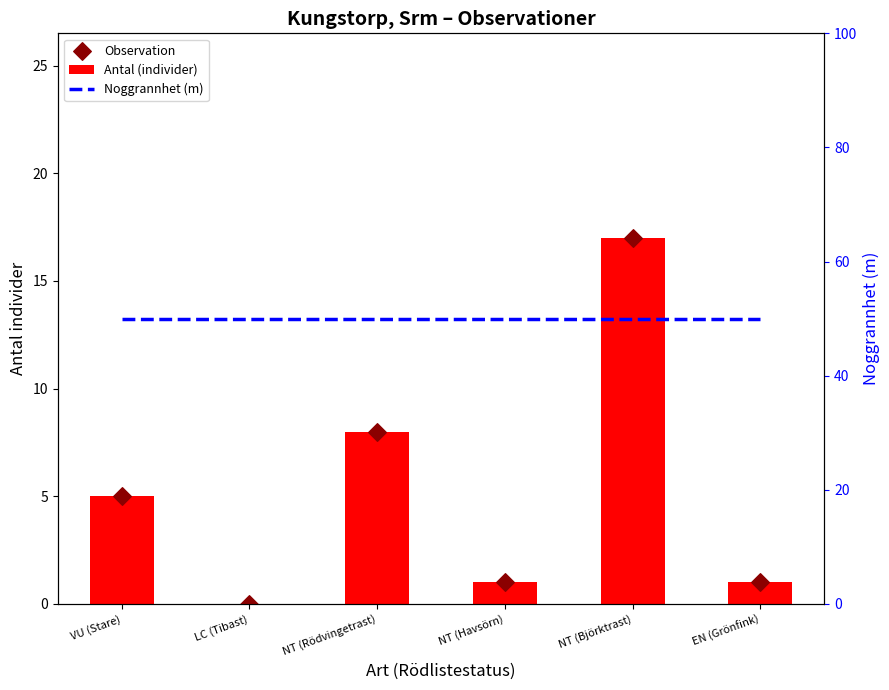

Which series has the largest total across all categories?

Noggrannhet (m)